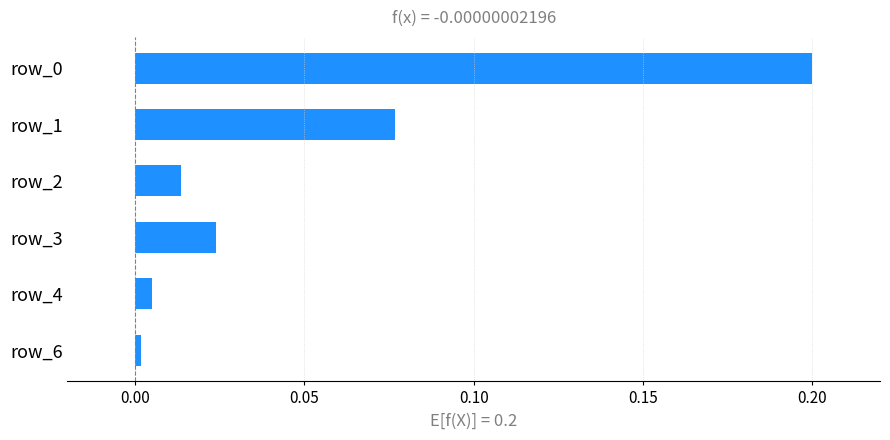

Between row_1 and row_2, which is larger?

row_1